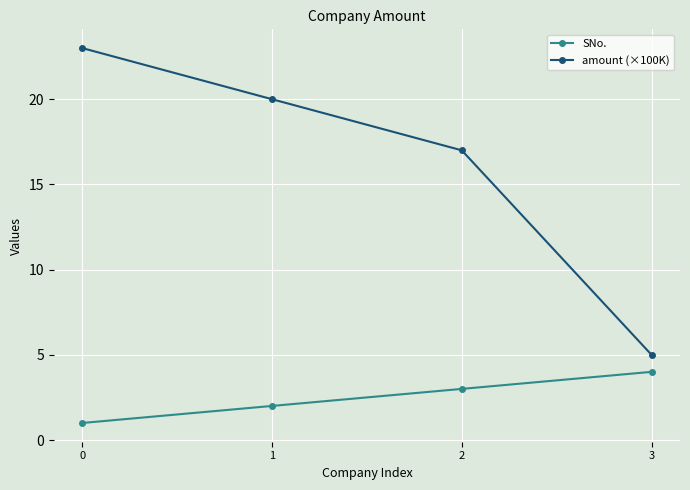

The amount (×100K) series shows 5 at 1. True or false?

False